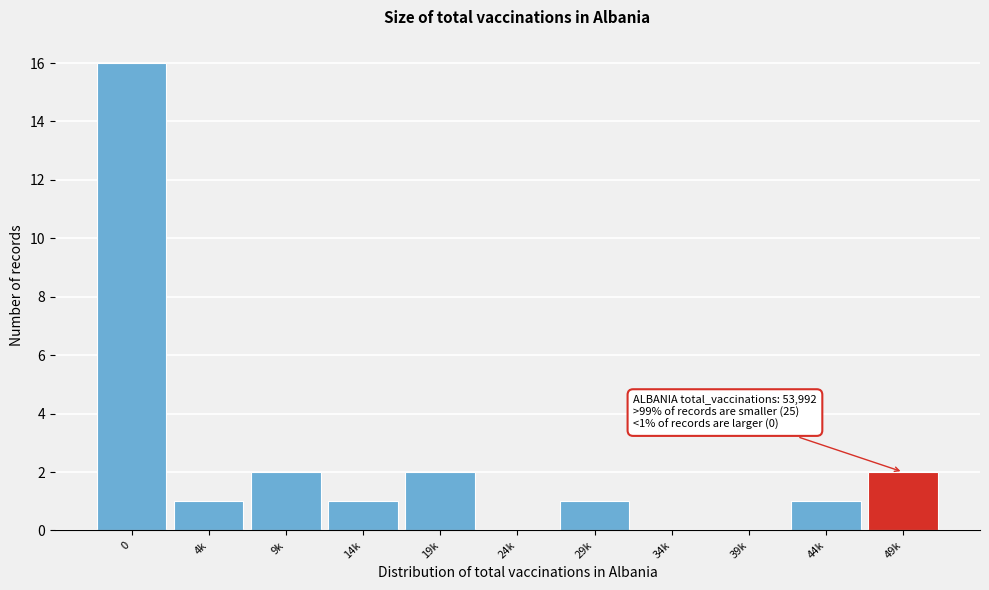

Reading left to right, transcribe all the data shown in this chart.

0=16	4k=1	9k=2	14k=1	19k=2	24k=0	29k=1	34k=0	39k=0	44k=1	49k=2